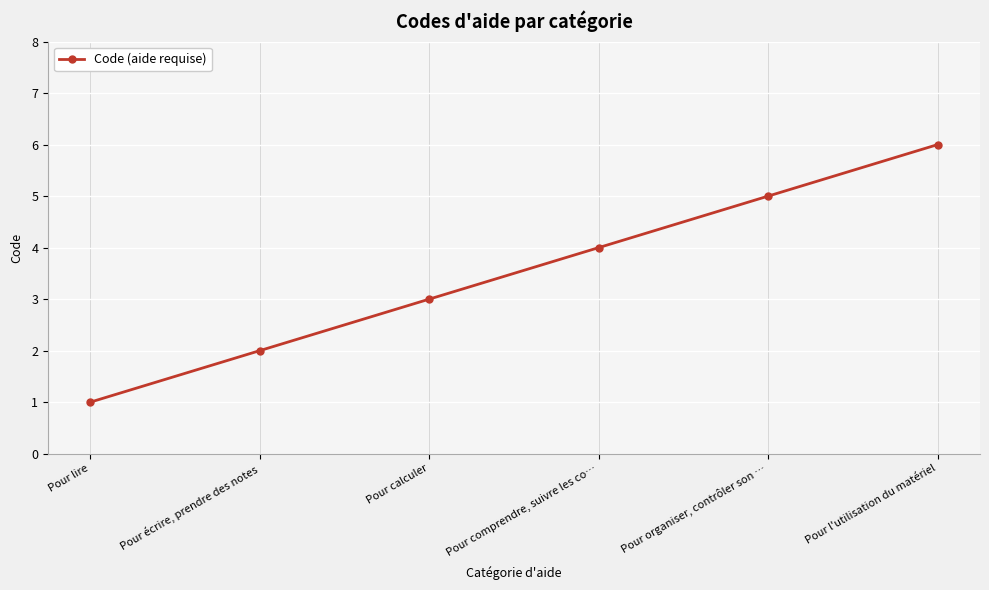

Where is the data nearest to the value 3?

Pour calculer